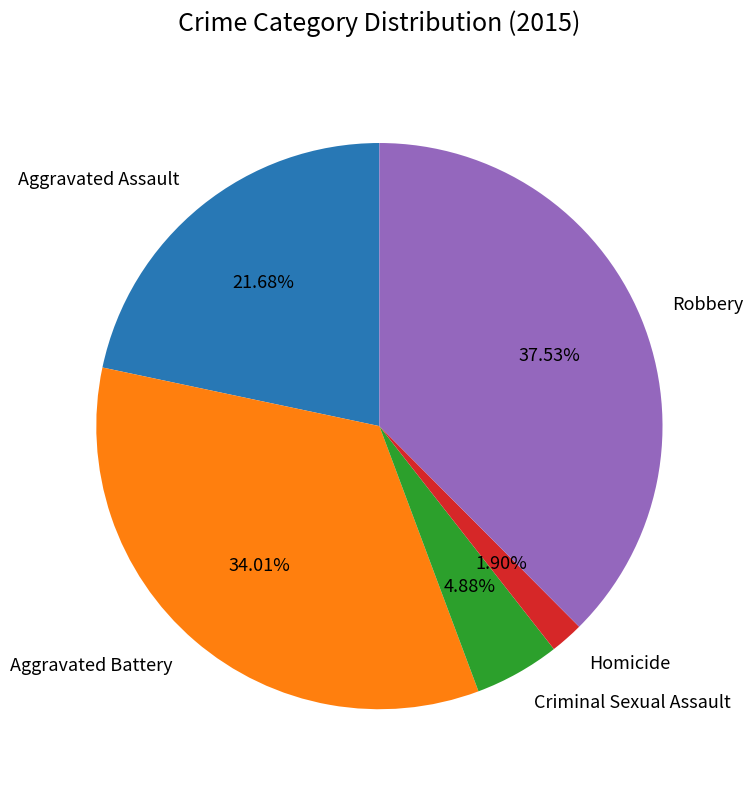

Count the number of slices in the pie.

5